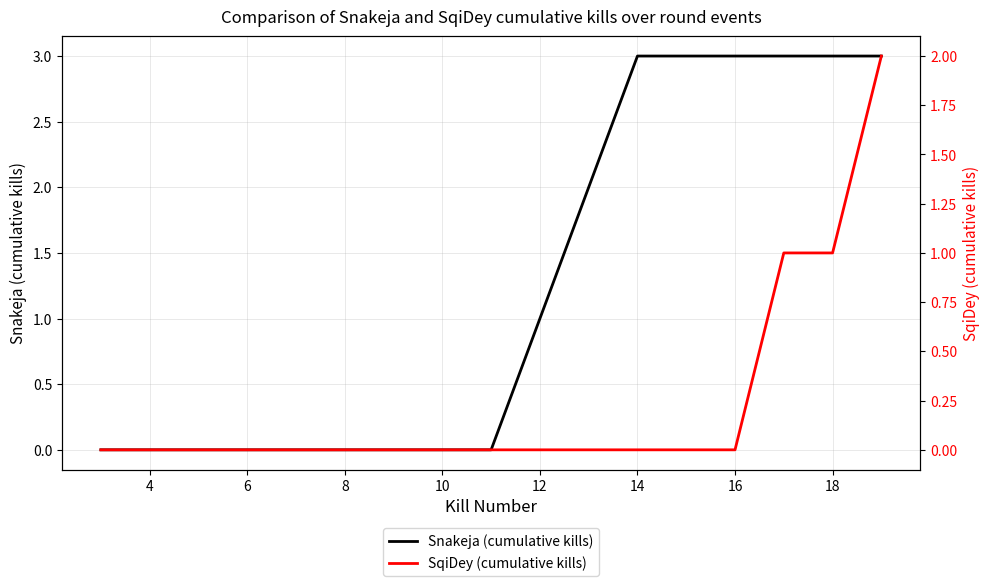

Is it true that Snakeja (cumulative kills) equals 1 at 20?

False